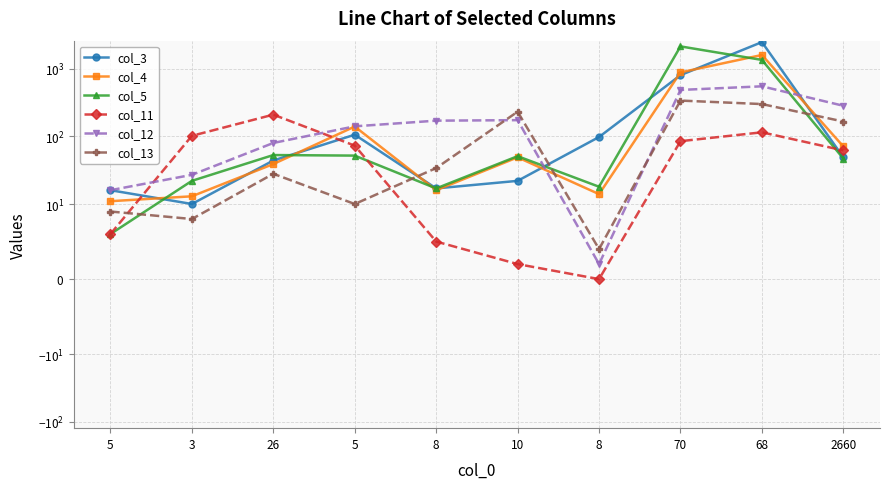

Reading left to right, transcribe all the data shown in this chart.

col_3: 5=16	3=10	26=44	5=106	8=17	10=22	8=98	70=806	68=2485	2660=49
col_4: 5=11	3=13	26=39	5=140	8=16	10=49	8=14	70=885	68=1603	2660=71
col_5: 5=6	3=22	26=53	5=52	8=17	10=51	8=18	70=2147	68=1354	2660=47
col_11: 5=6	3=102	26=210	5=73	8=5	10=2	8=0	70=85	68=115	2660=62
col_12: 5=16	3=27	26=80	5=141	8=171	10=174	8=2	70=487	68=551	2660=284
col_13: 5=9	3=8	26=28	5=10	8=34	10=232	8=4	70=339	68=301	2660=166